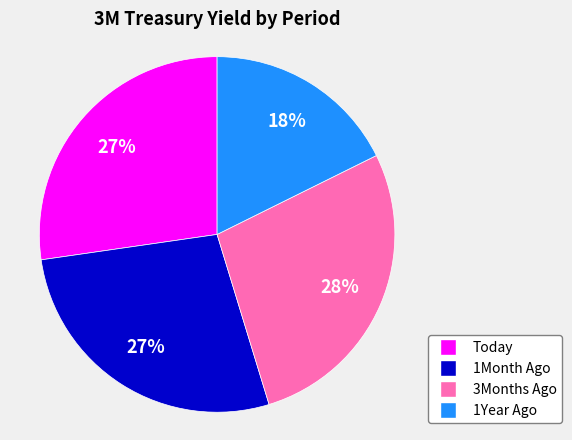

Is there any slice that represents more than half of the pie?

No